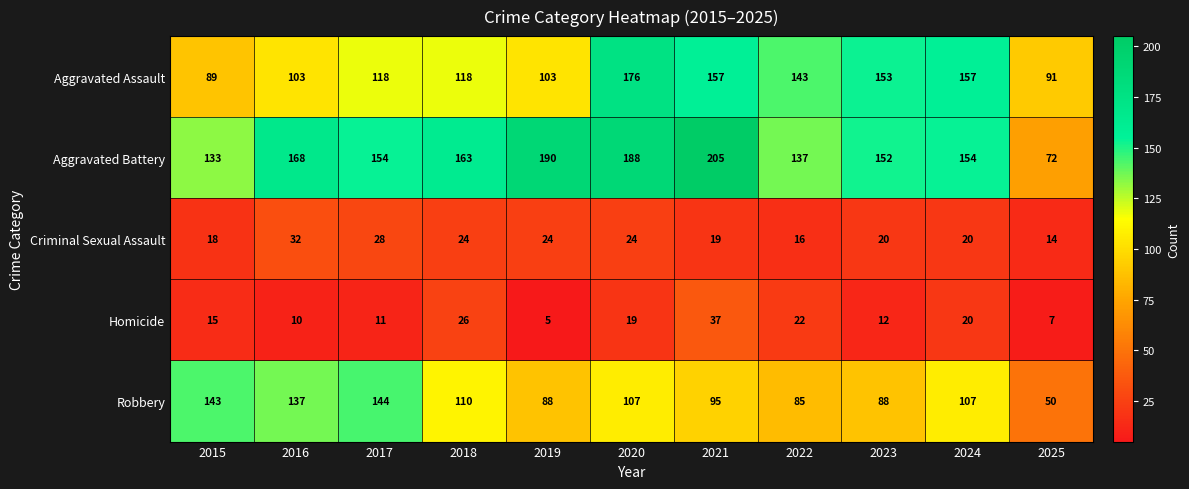

Is it true that Aggravated Battery equals 72 at 2025?

True